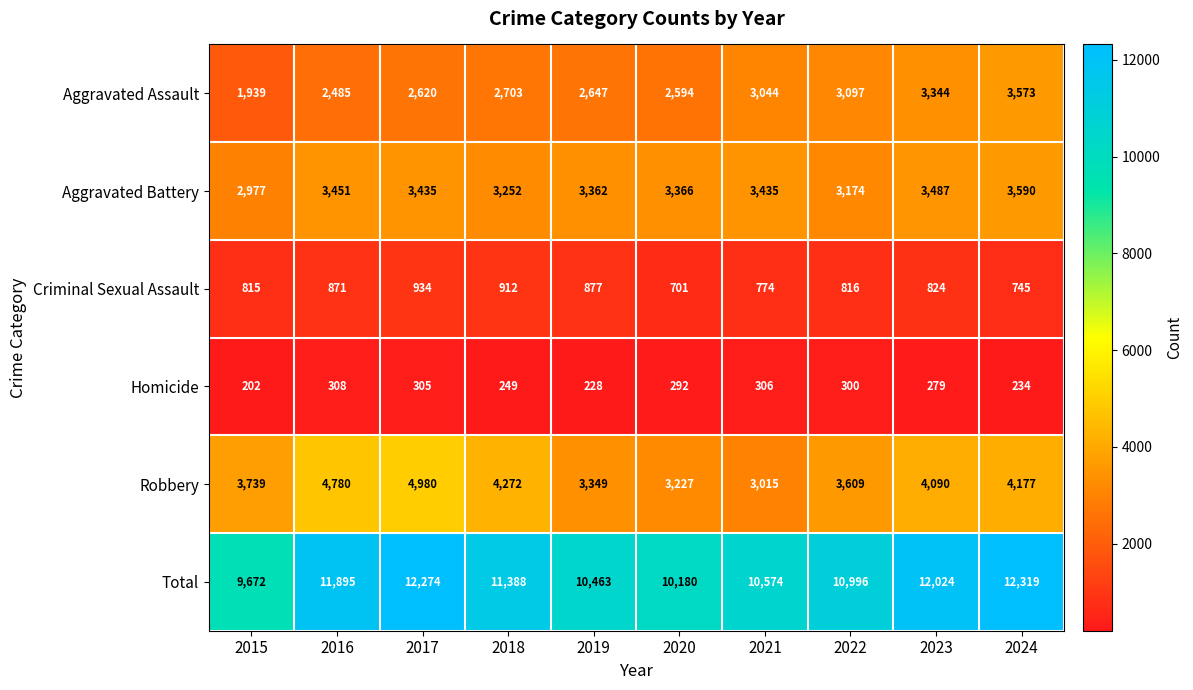

The value of Robbery at 2015 is 3739. True or false?

True